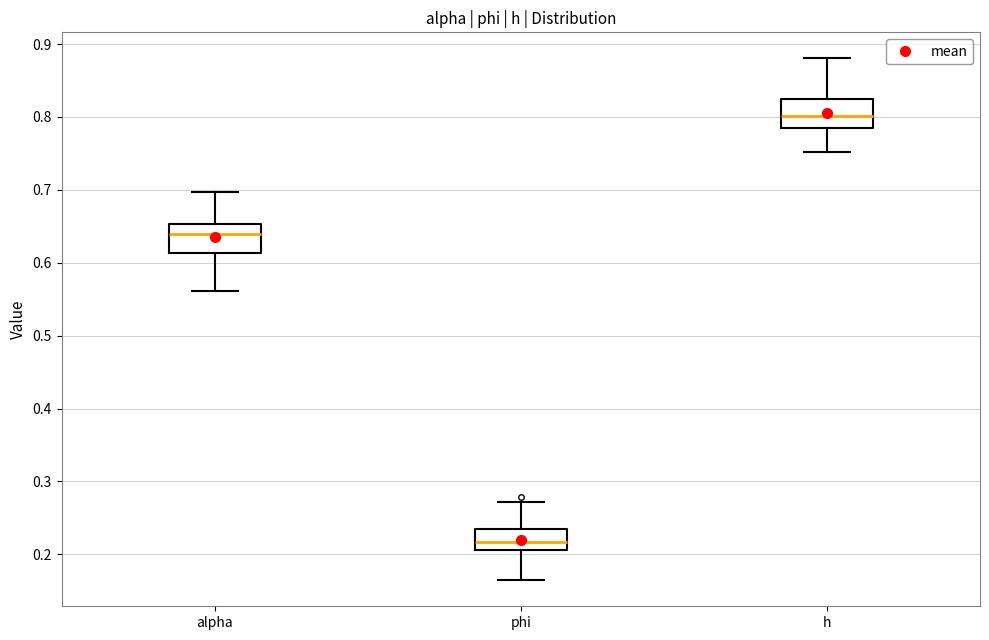

Where is the lower edge of the box for alpha on the y-axis? The values are not printed on the chart, so give them approximately, as read against the axis.

0.61